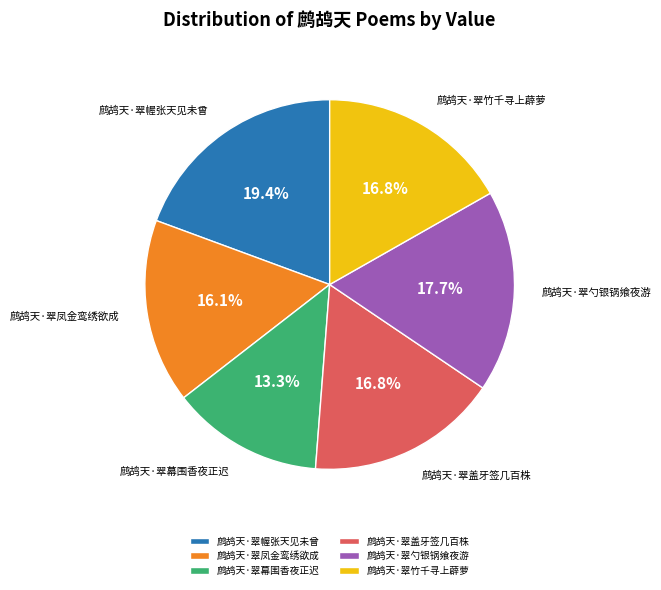

To the nearest percent, what is the combined percentage of 鹧鸪天·翠幄张天见未曾 and 鹧鸪天·翠盖牙签几百株?

36%